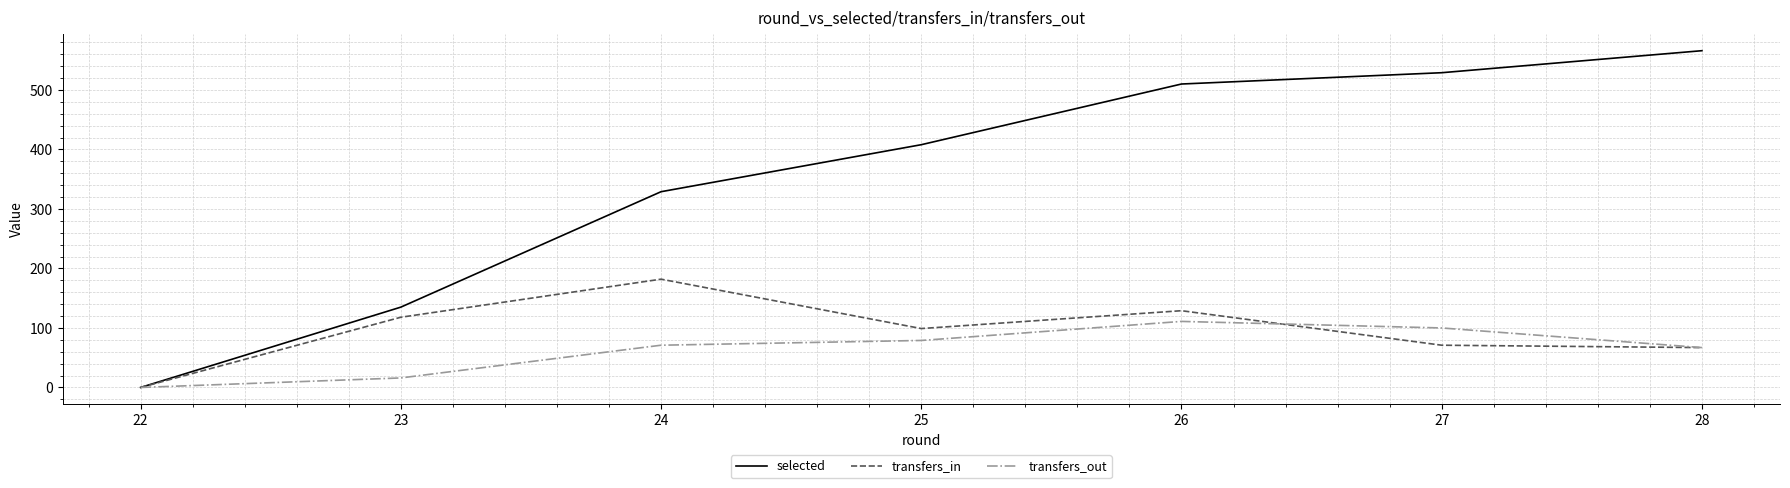

What is the maximum value shown in the chart?

566